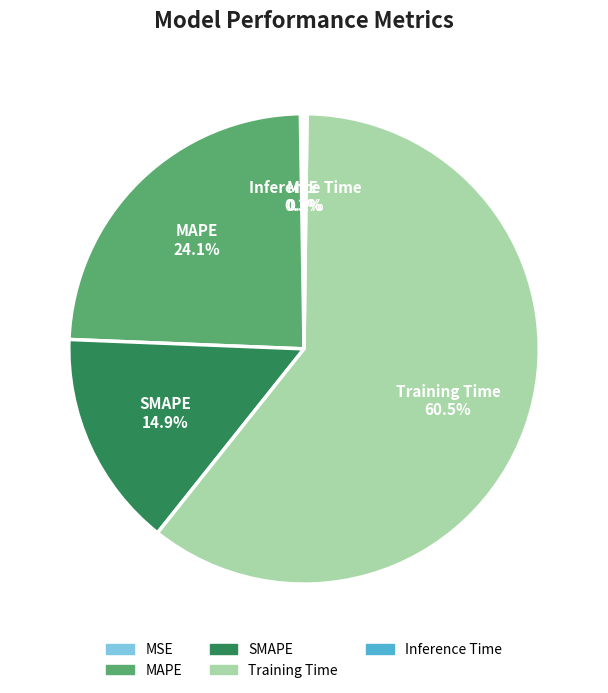

To the nearest percent, what percentage of the pie is MAPE?

24%